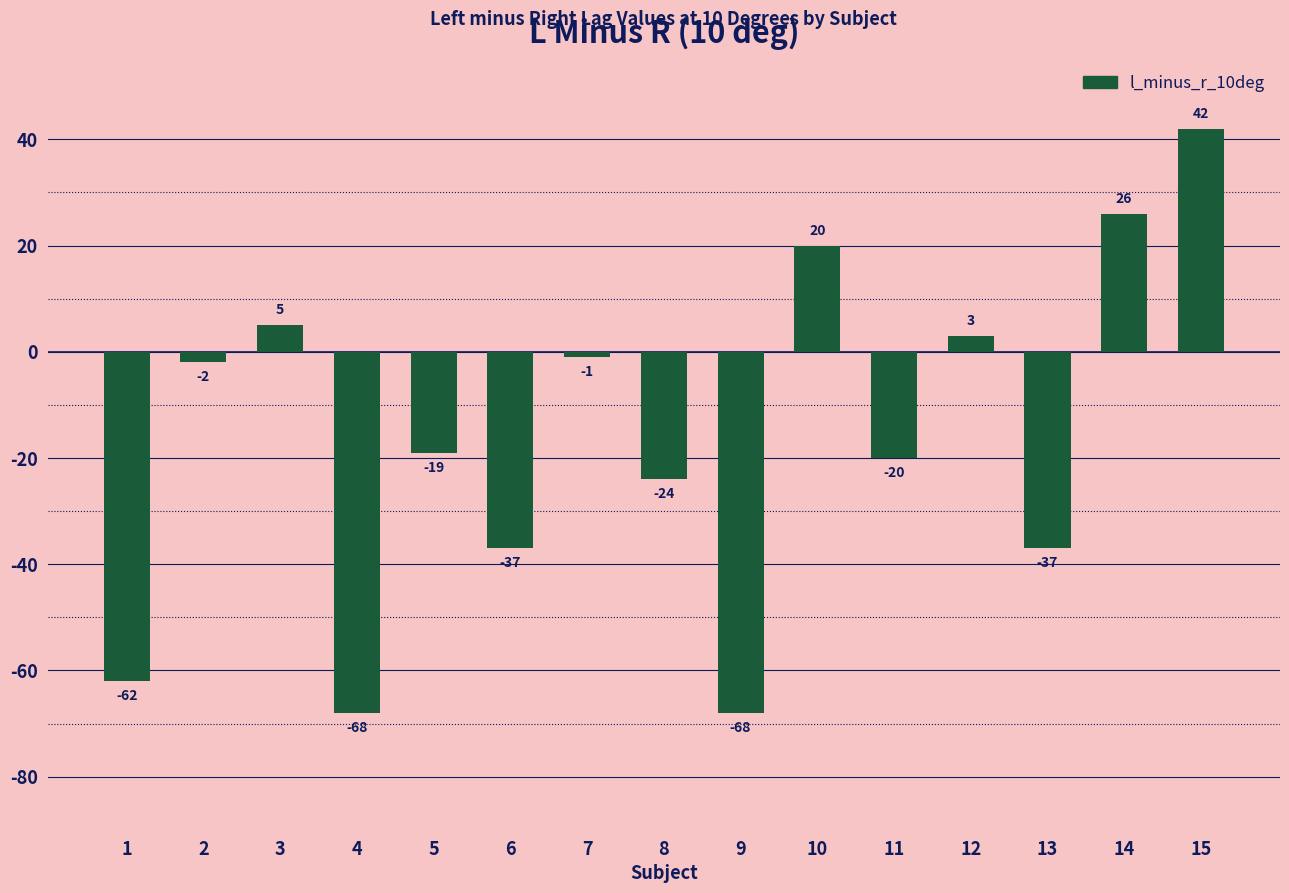

At which category does the chart reach its peak across all series?

15